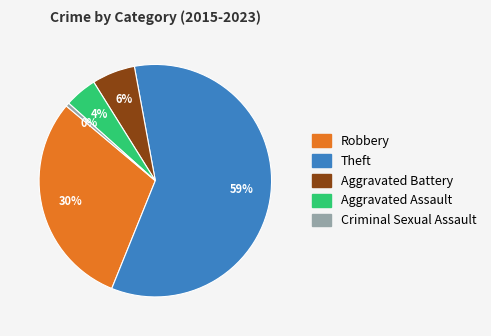

True or false: Aggravated Assault accounts for 4% of the total.

True